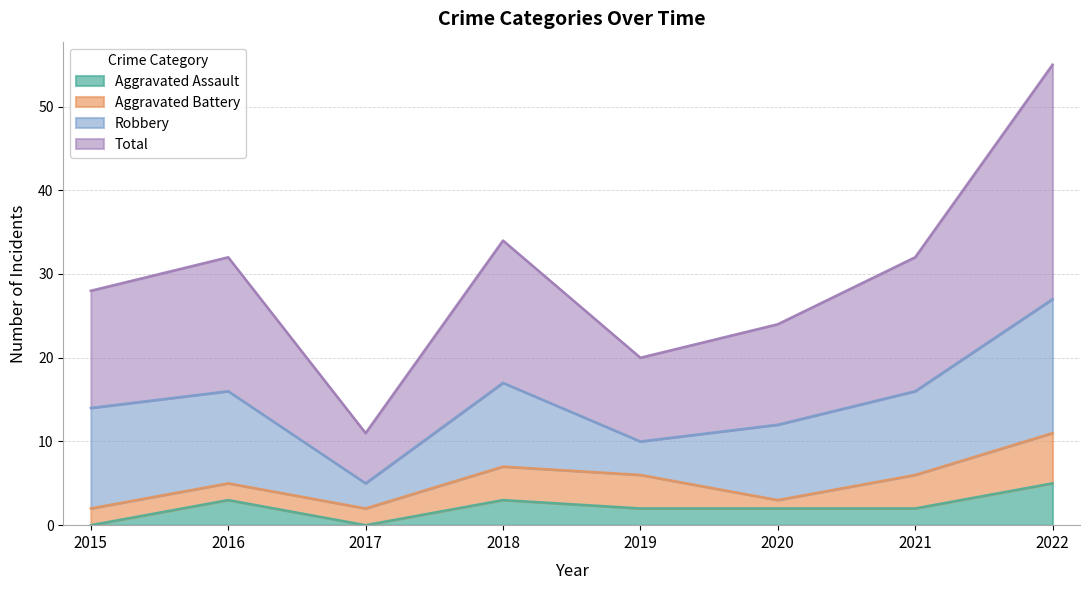

True or false: Total and Aggravated Assault cross at least once.

False